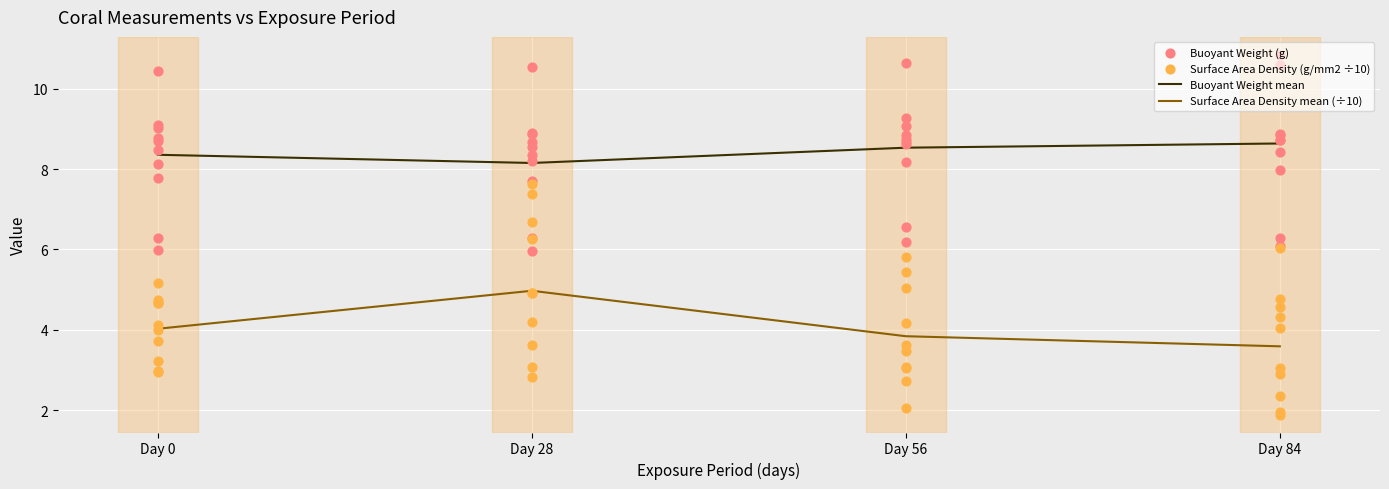

Which series has the largest Y range (max minus min)?

Surface Area Density (g/mm2)